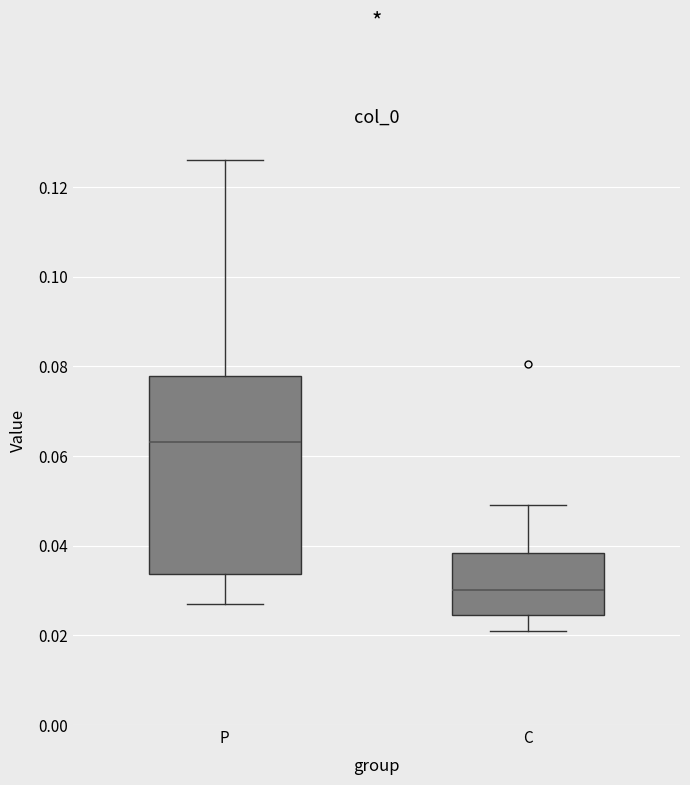

Where does the median line of the box for C sit on the y-axis? The values are not printed on the chart, so give them approximately, as read against the axis.

0.030